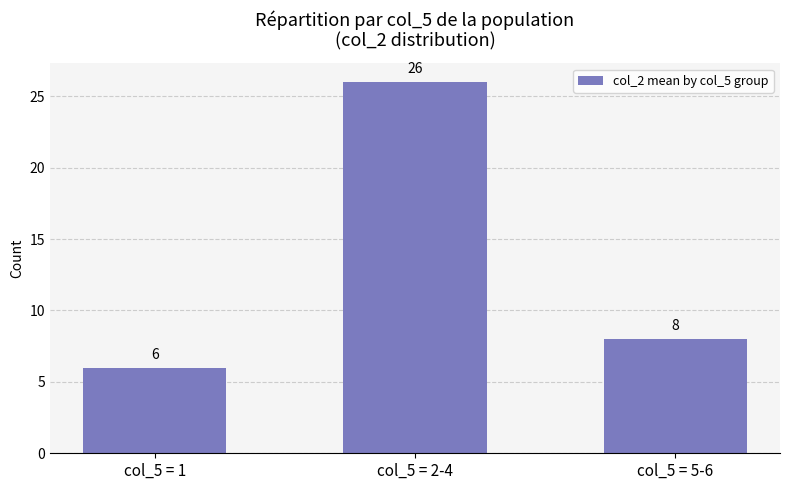

At which label is the value closest to 16?

col_5 = 5-6